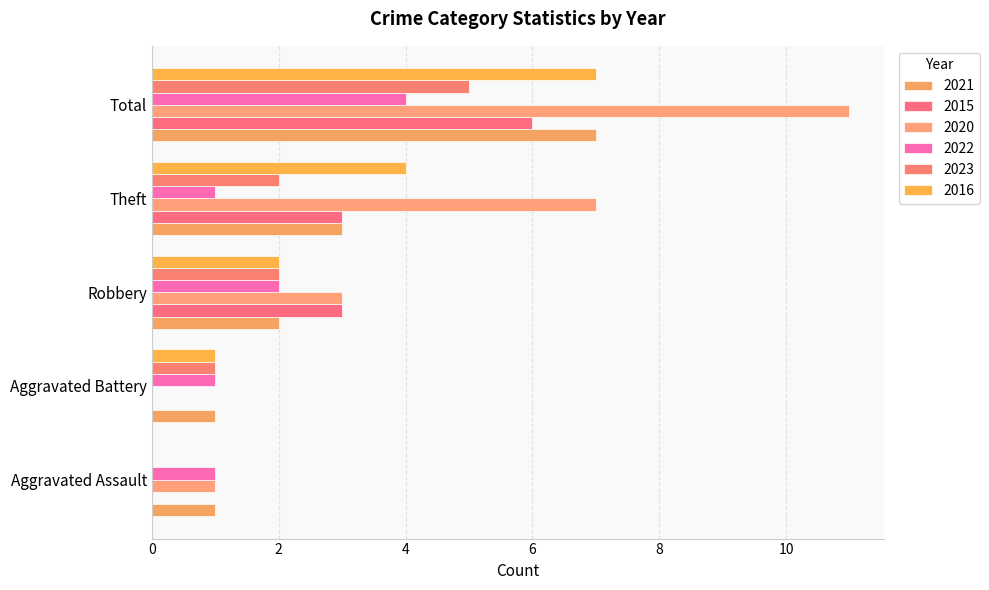

Which series has the largest range (max minus min)?

2020